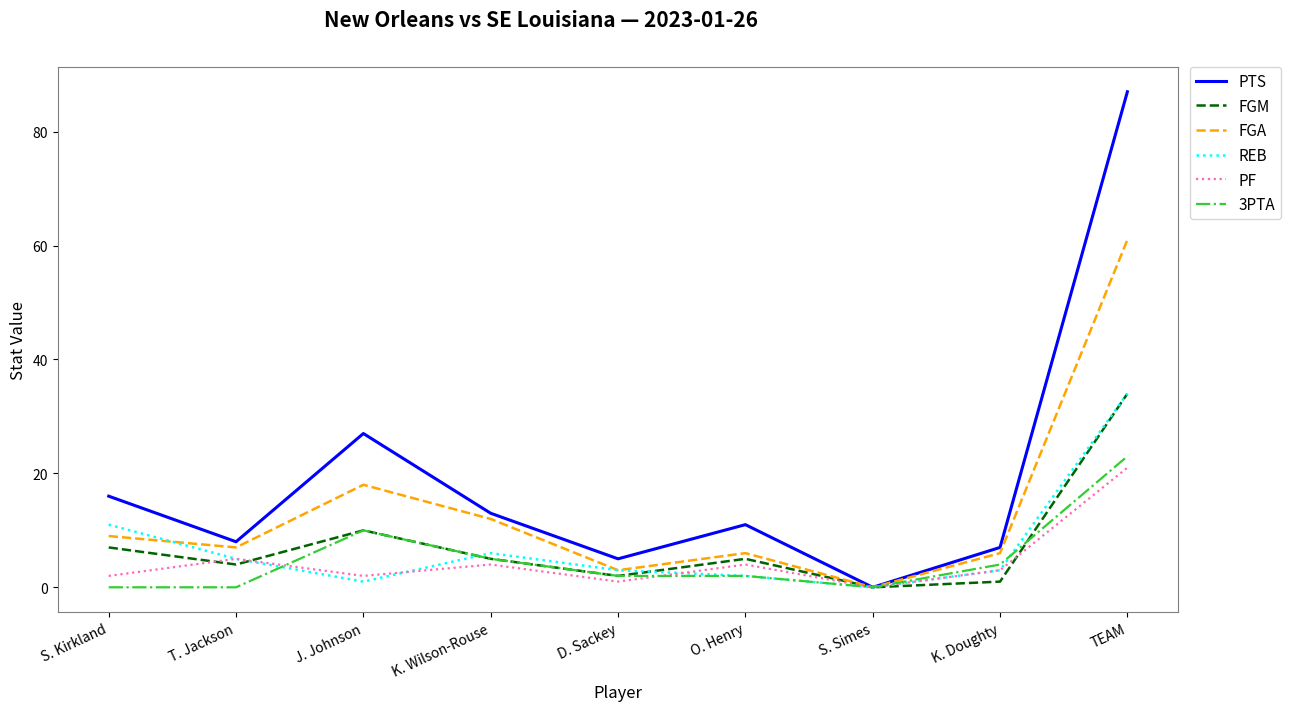

What is the difference between the PF values at TEAM and T. Jackson?

16